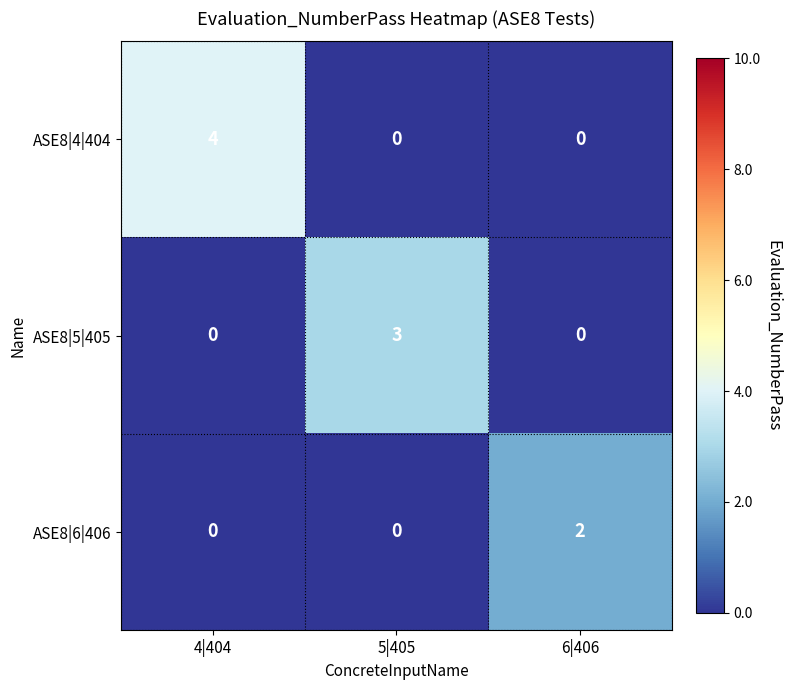

Which series changed the most between 4|404 and 5|405?

ASE8|4|404